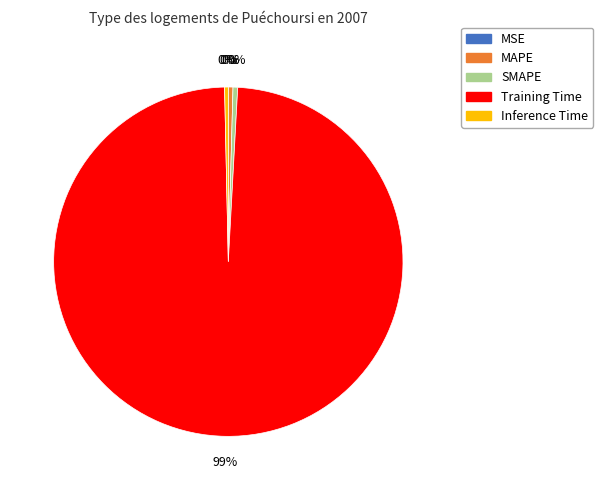

Is the sum of MAPE and SMAPE greater than half?

No